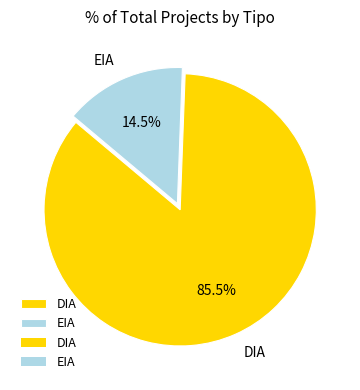

What is the largest slice in the pie chart?

DIA